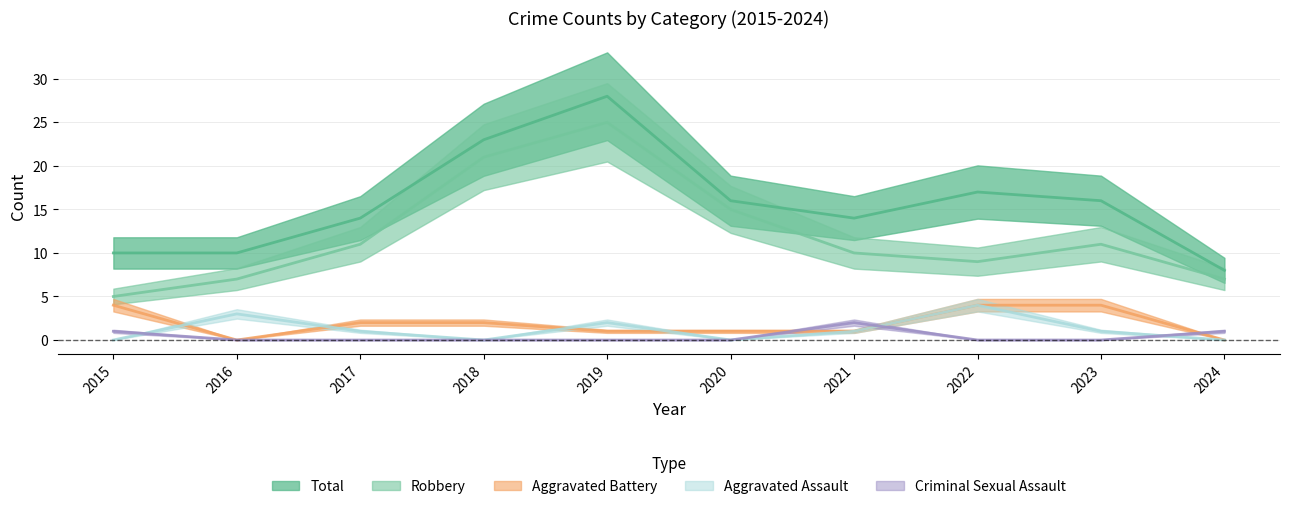

How many lines are shown in the chart?

5